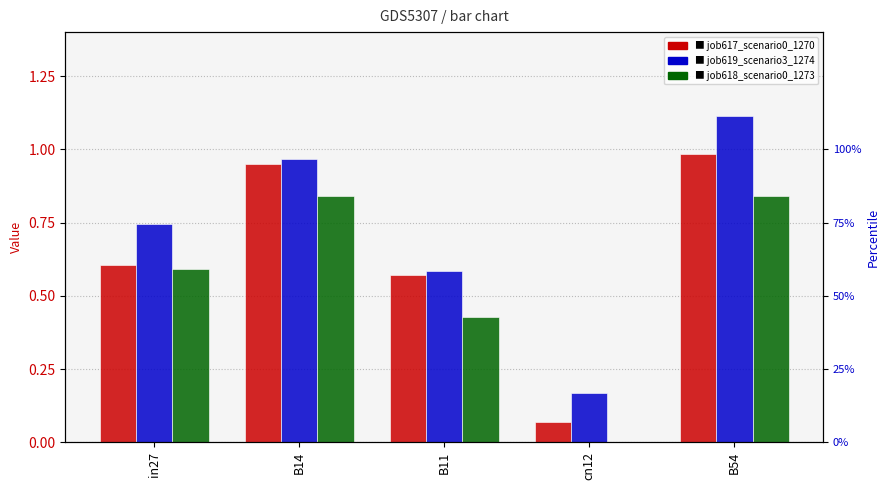

How many job618_scenario0_1273 values are between 0 and 1?

5